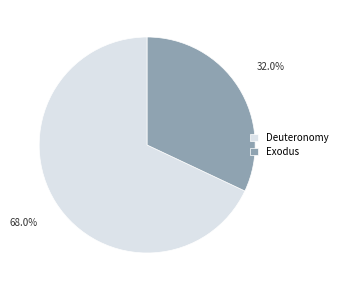

Combined, what portion of the pie is Exodus and Deuteronomy?

100.0%